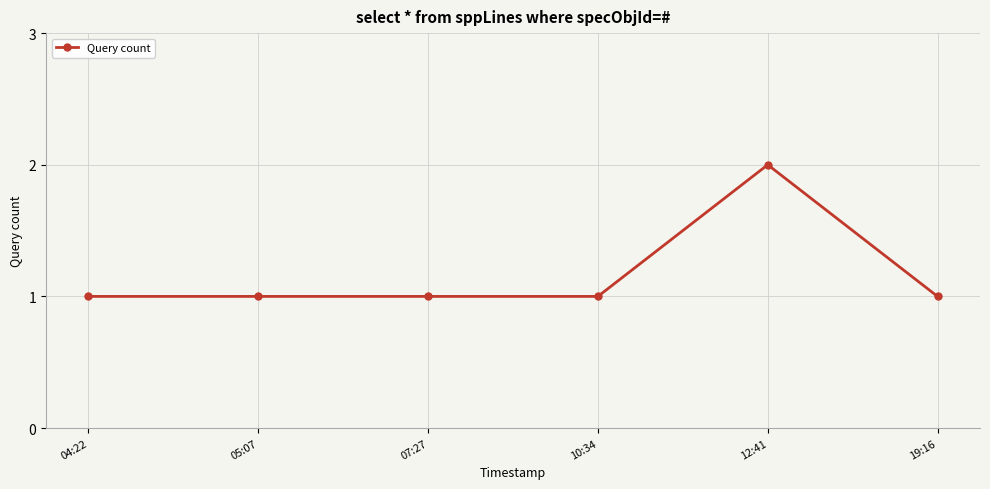

Reading left to right, list all the values displayed in this chart.

1	1	1	1	2	1